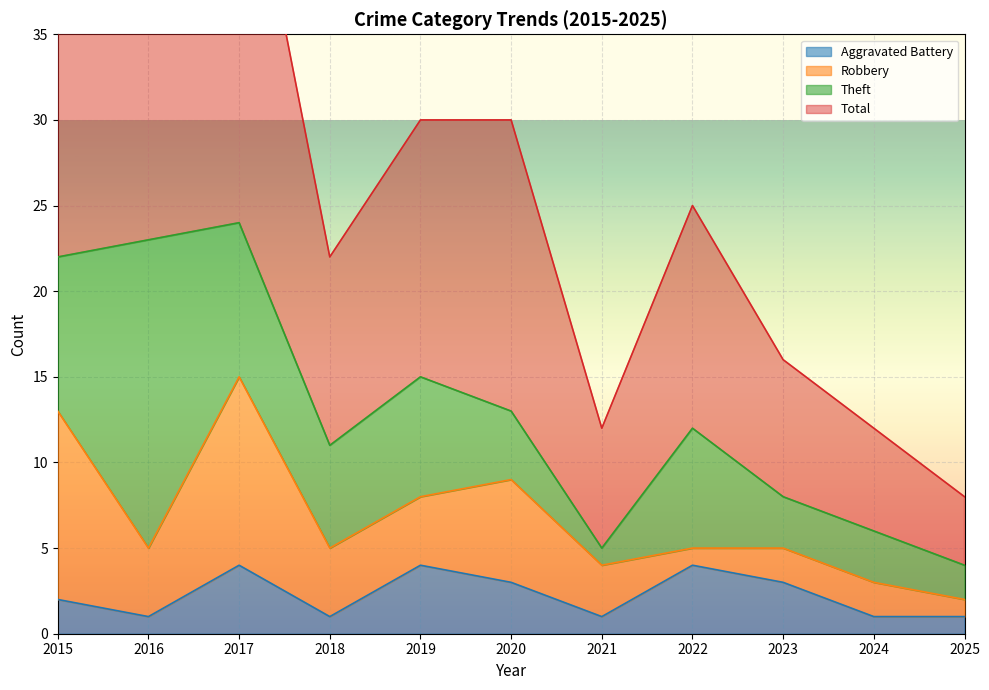

The Aggravated Battery series shows 6 at 2022. True or false?

False